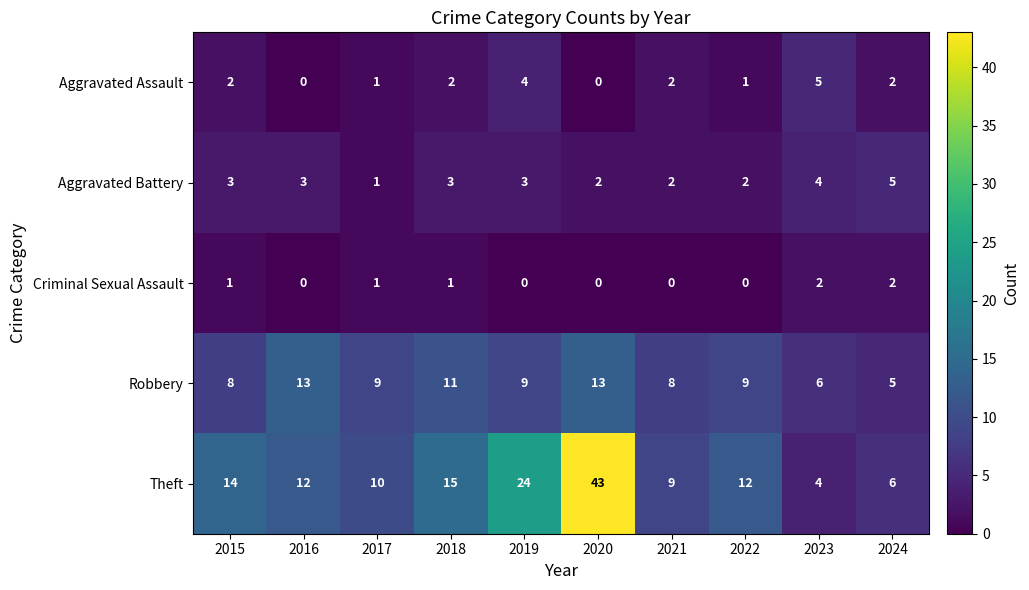

Which series has the largest total across all categories?

Theft